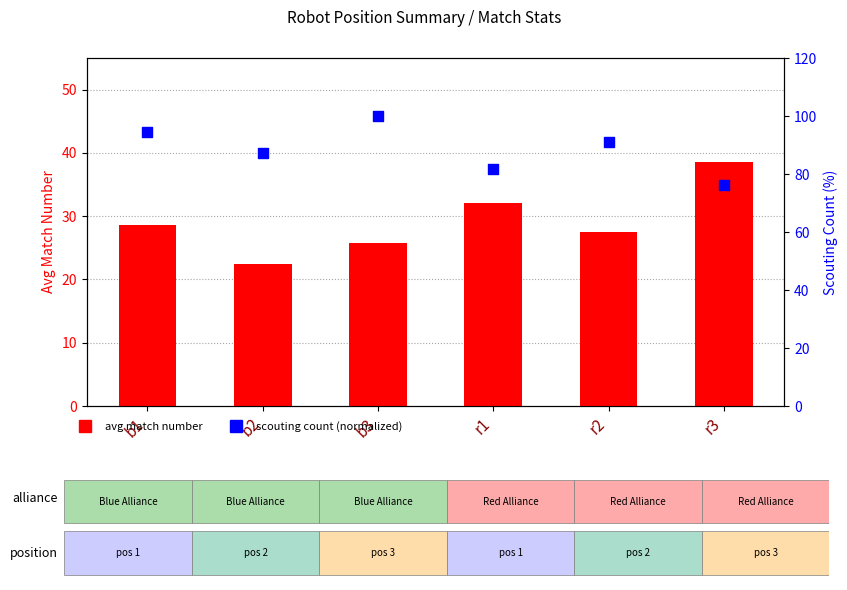

At how many categories does at least one series exceed 37?

6